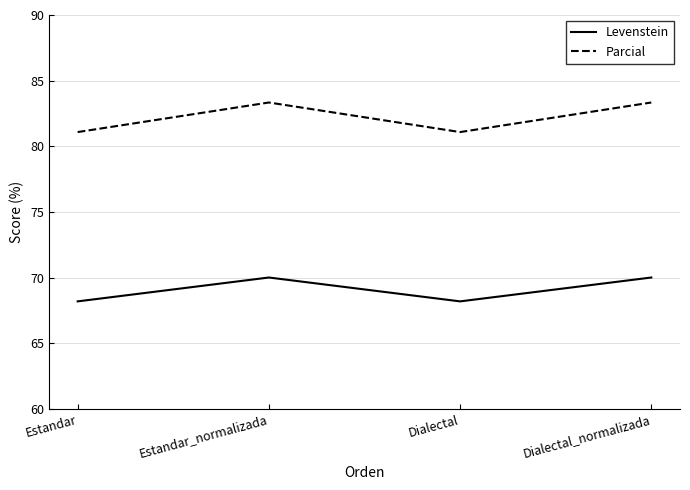

What are all the series names shown in the legend?

Levenstein, Parcial